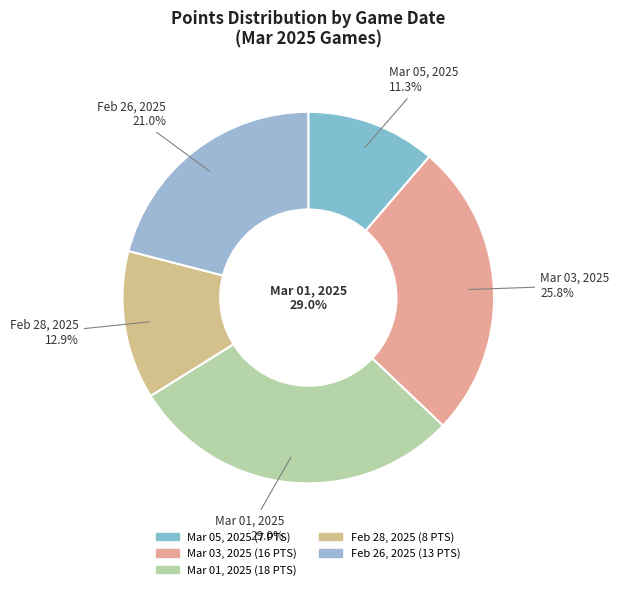

What is the ratio of the value at Mar 05, 2025 to the value at Mar 01, 2025?

0.4